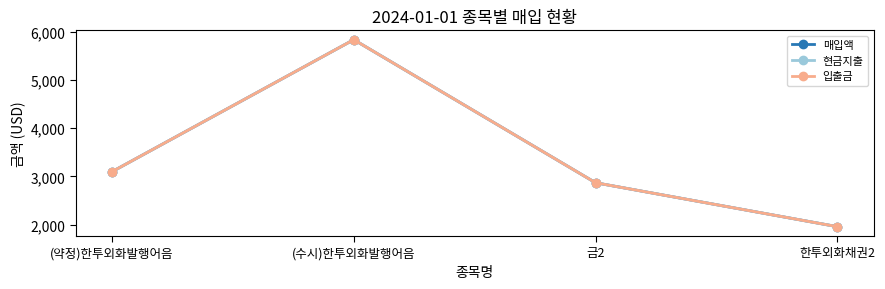

True or false: 매입액 and 현금지출 intersect in this chart.

False